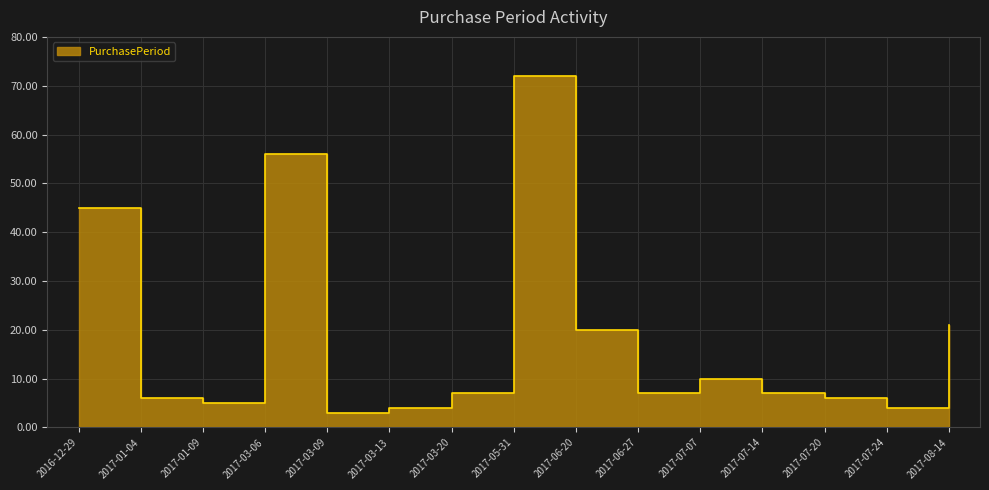

What is the difference between the values at 2017-06-20 and 2017-07-24?

16